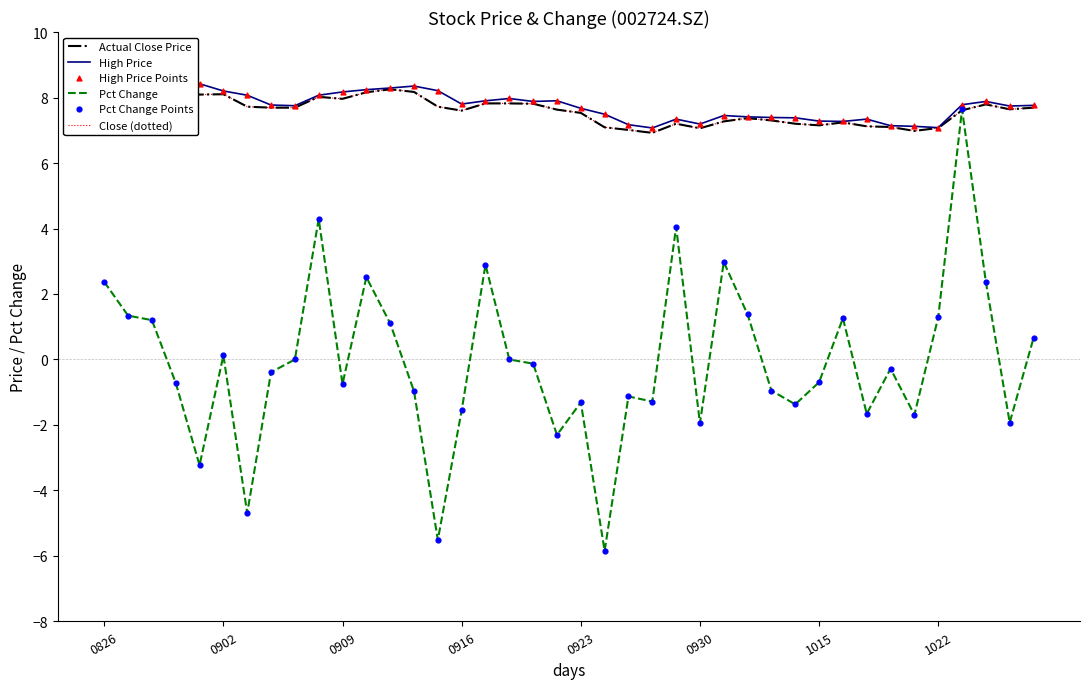

What are all the series names shown in the legend?

Actual Close Price, High Price, Pct Change, Close (dotted), High Price Points, Pct Change Points